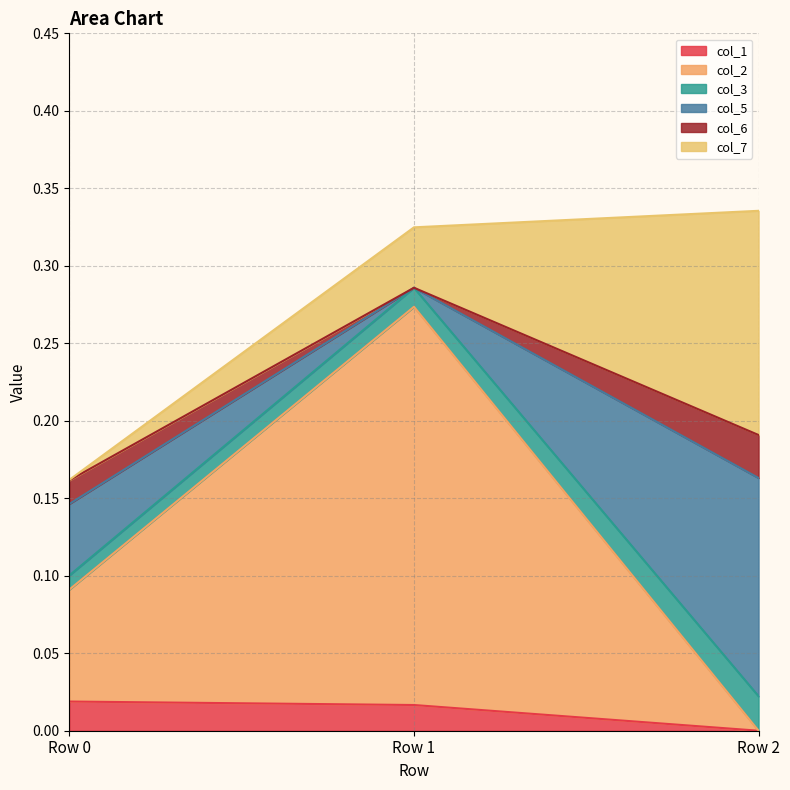

Is it true that col_1 equals 0.0 at Row 2?

True